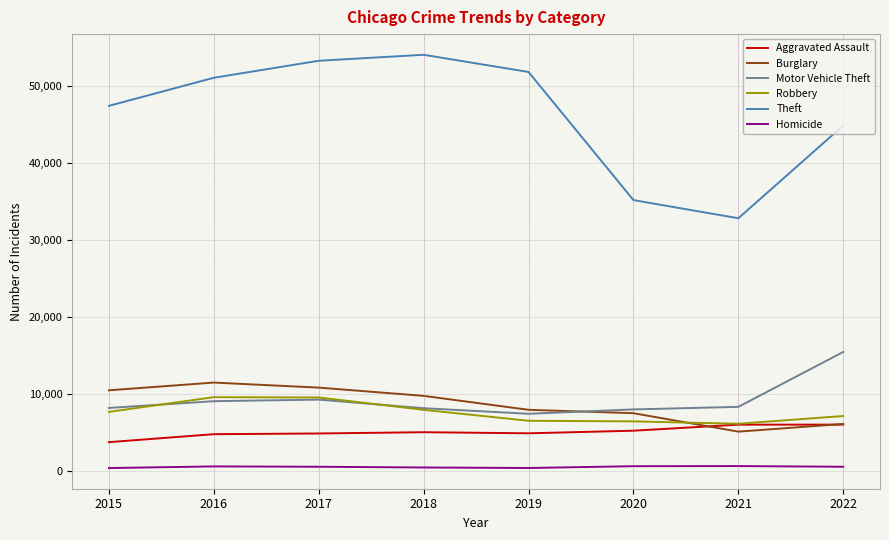

Between 2015 and 2017, which series saw the biggest shift?

Theft